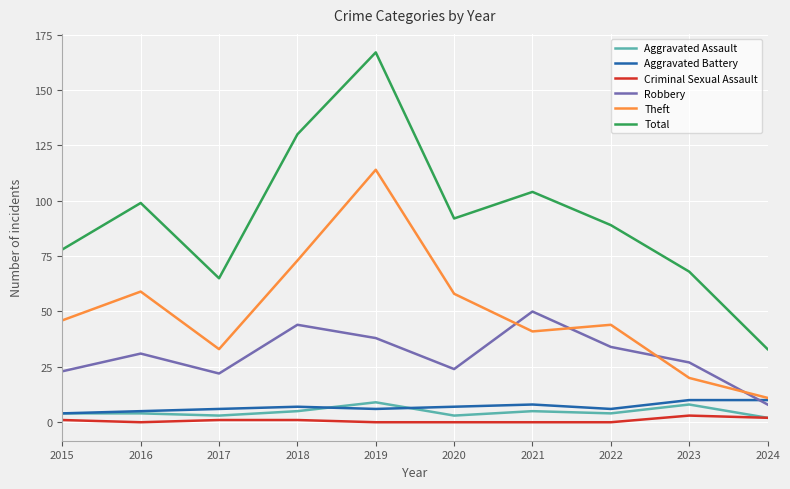

Which series has the largest range (max minus min)?

Total